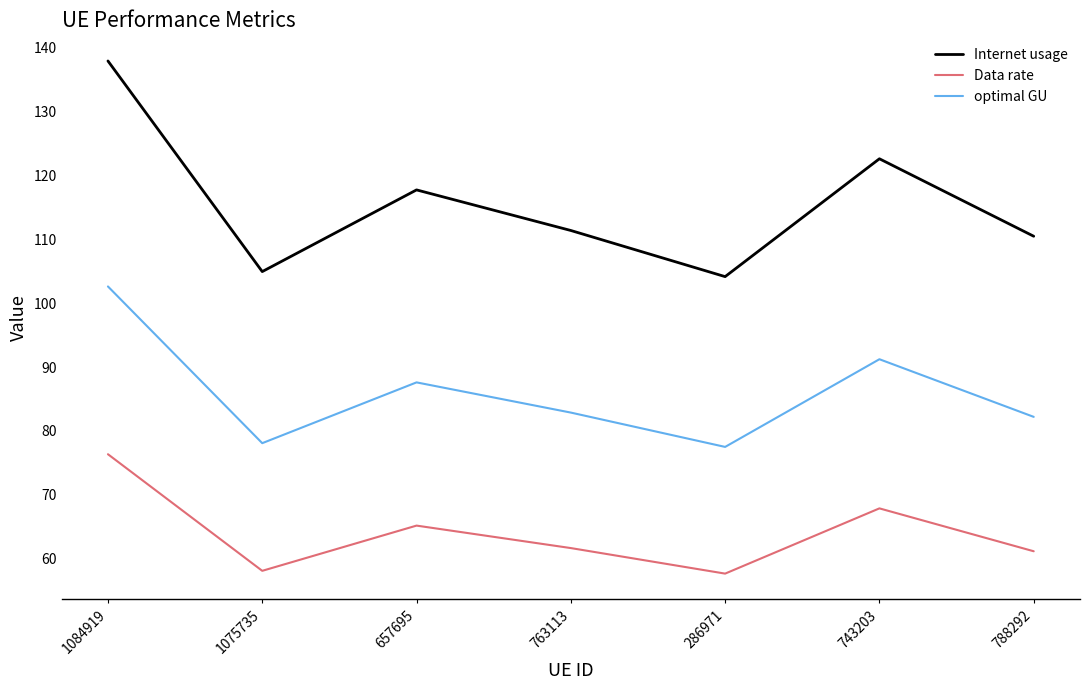

Is it true that Internet usage equals 122.6 at 743203?

True